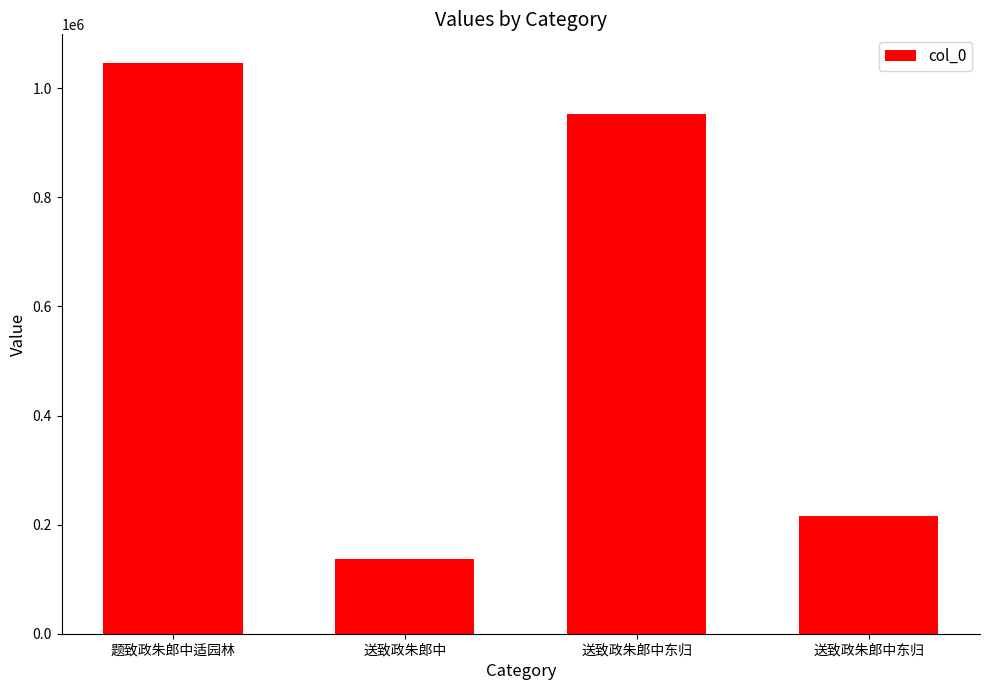

Approximately how many times larger is the value at 送致政朱郎中东归 compared to 送致政朱郎中东归?

4.4